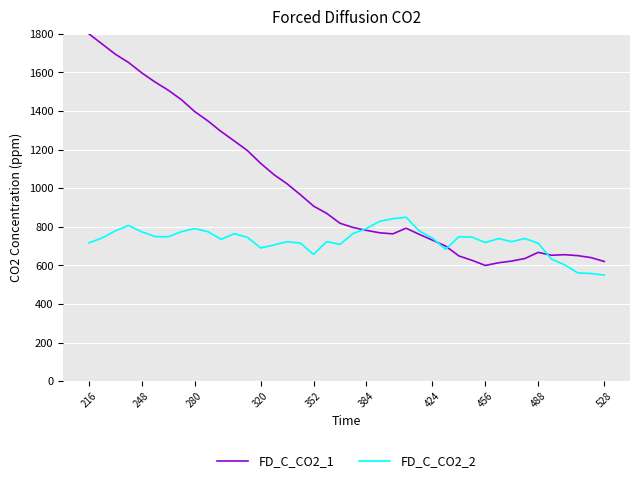

What is the greatest value displayed?

1800.0